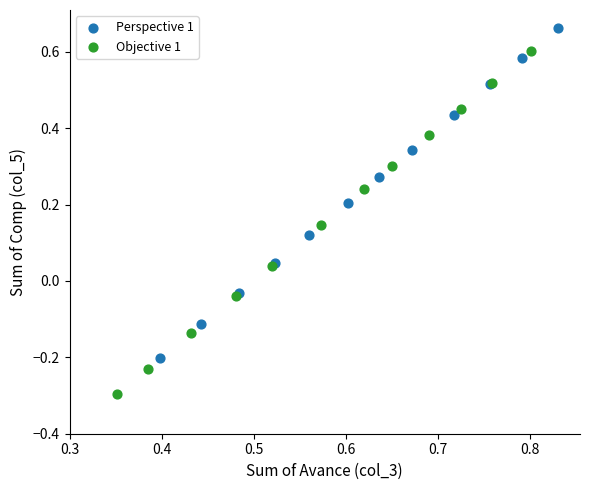

Which series reaches the maximum Y coordinate?

Perspective 1